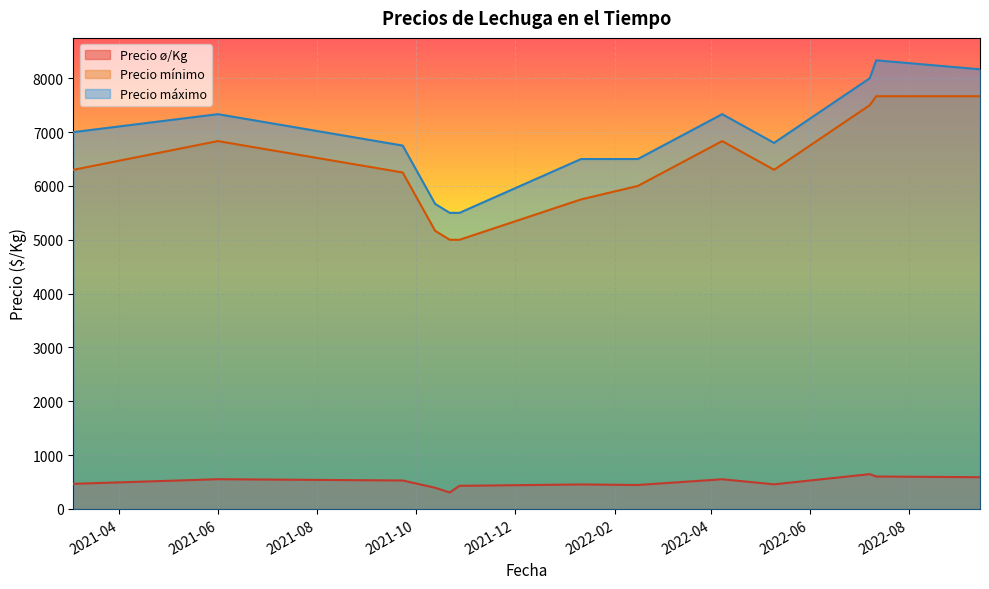

At how many categories does at least one series exceed 3674?

40